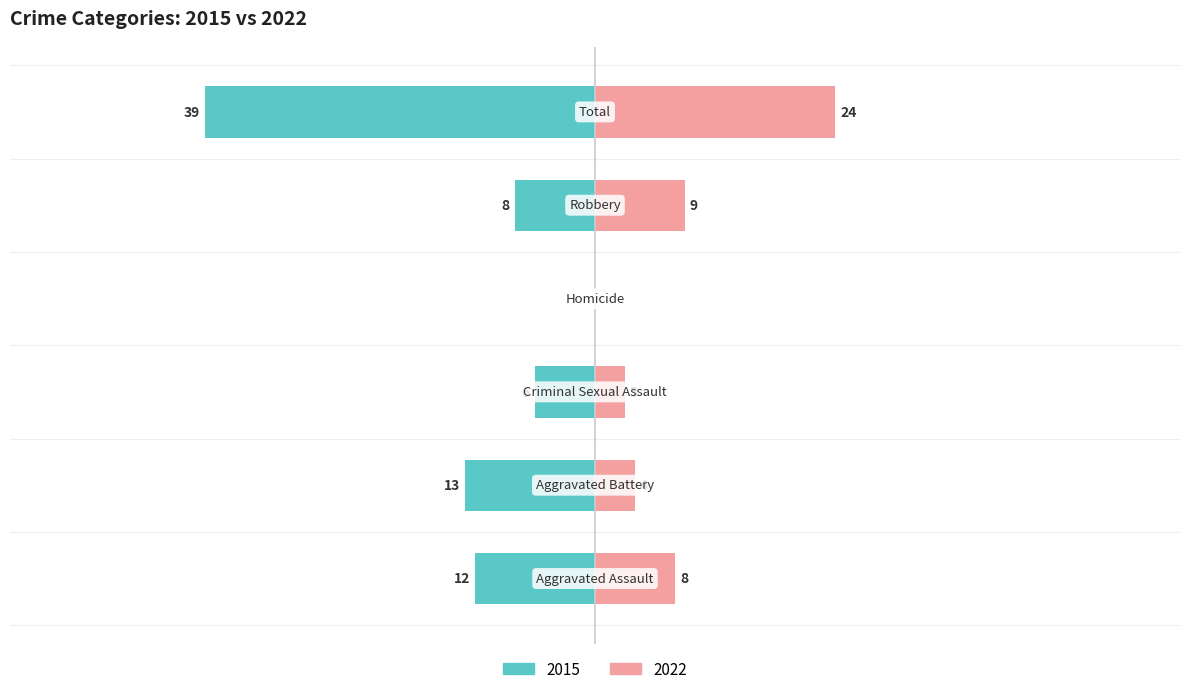

Where does the Right (newer years) series first go above 8?

Robbery